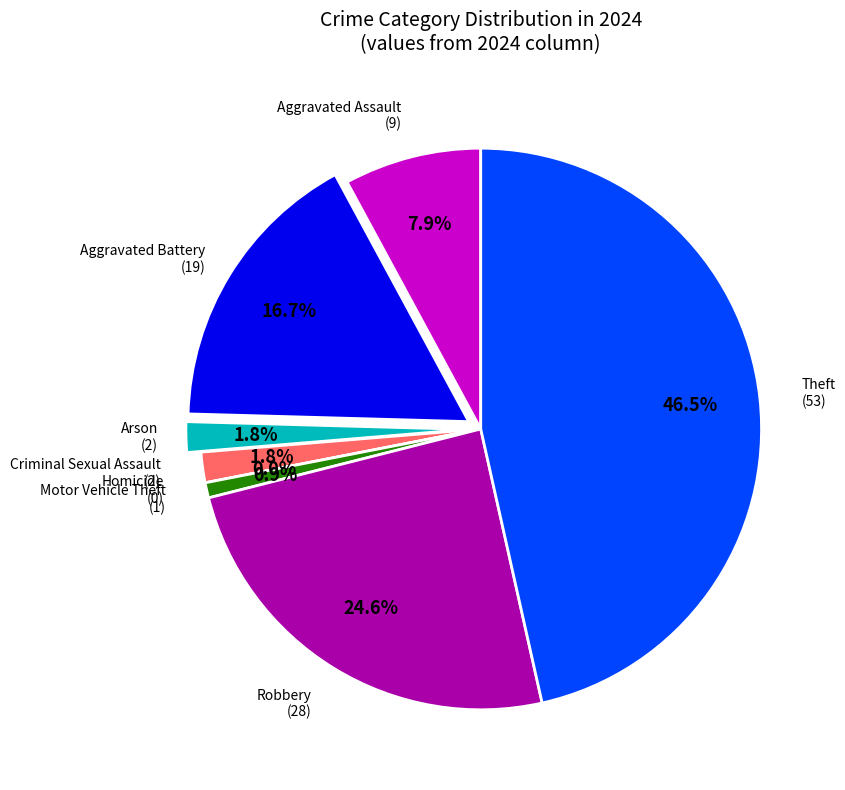

Rank the categories by value from lowest to highest.

Homicide, Motor Vehicle Theft, Arson, Criminal Sexual Assault, Aggravated Assault, Aggravated Battery, Robbery, Theft